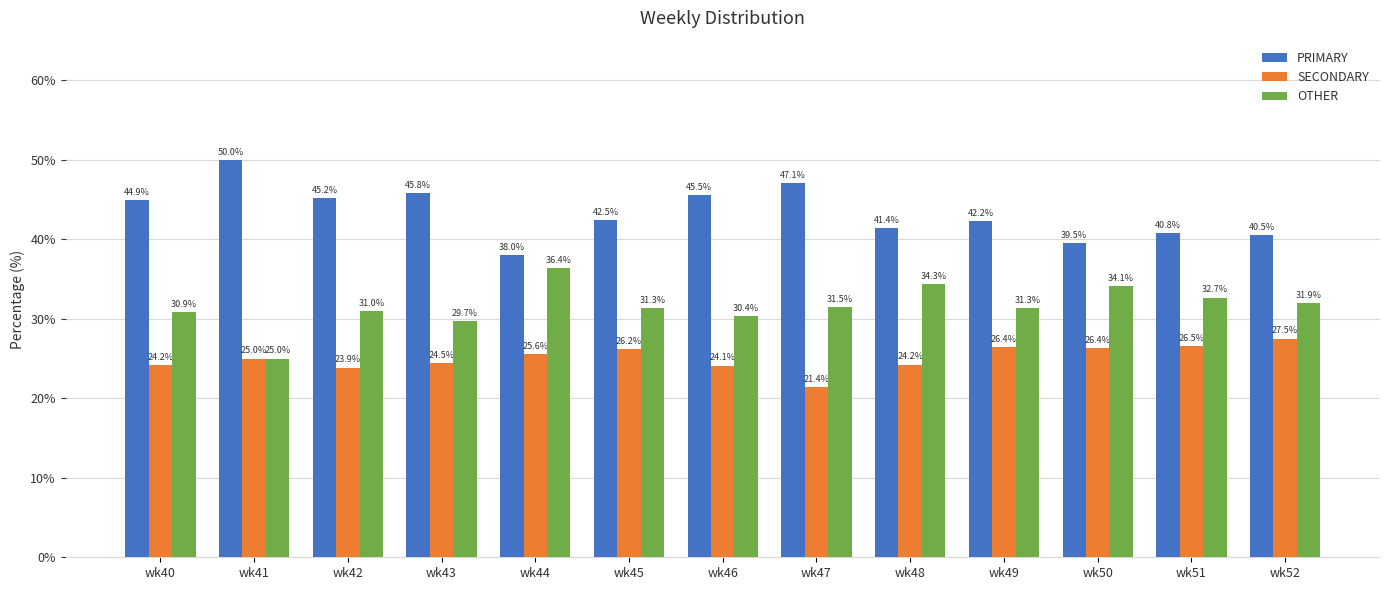

Reading right to left, list all the values displayed in this chart.

PRIMARY: wk52=40.5	wk51=40.8	wk50=39.5	wk49=42.2	wk48=41.4	wk47=47.1	wk46=45.5	wk45=42.5	wk44=38.0	wk43=45.8	wk42=45.2	wk41=50.0	wk40=44.9
SECONDARY: wk52=27.5	wk51=26.5	wk50=26.4	wk49=26.4	wk48=24.2	wk47=21.4	wk46=24.1	wk45=26.2	wk44=25.6	wk43=24.5	wk42=23.9	wk41=25.0	wk40=24.2
OTHER: wk52=31.9	wk51=32.7	wk50=34.1	wk49=31.3	wk48=34.3	wk47=31.5	wk46=30.4	wk45=31.3	wk44=36.4	wk43=29.7	wk42=31.0	wk41=25.0	wk40=30.9